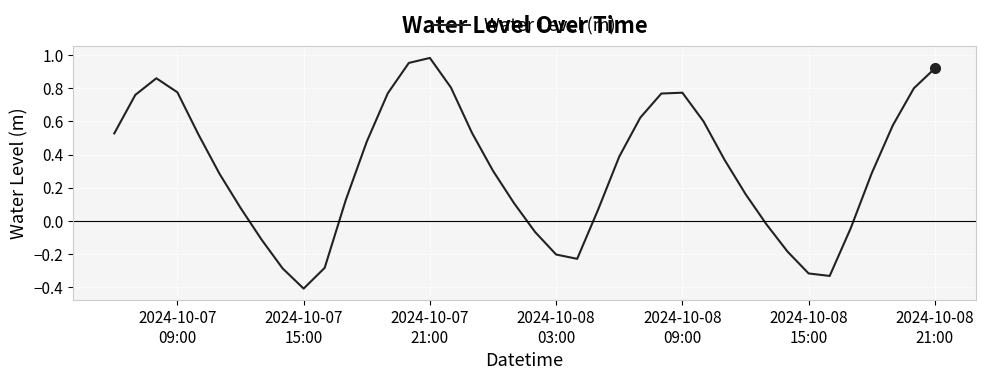

What is the difference between the maximum and minimum values?

1.4